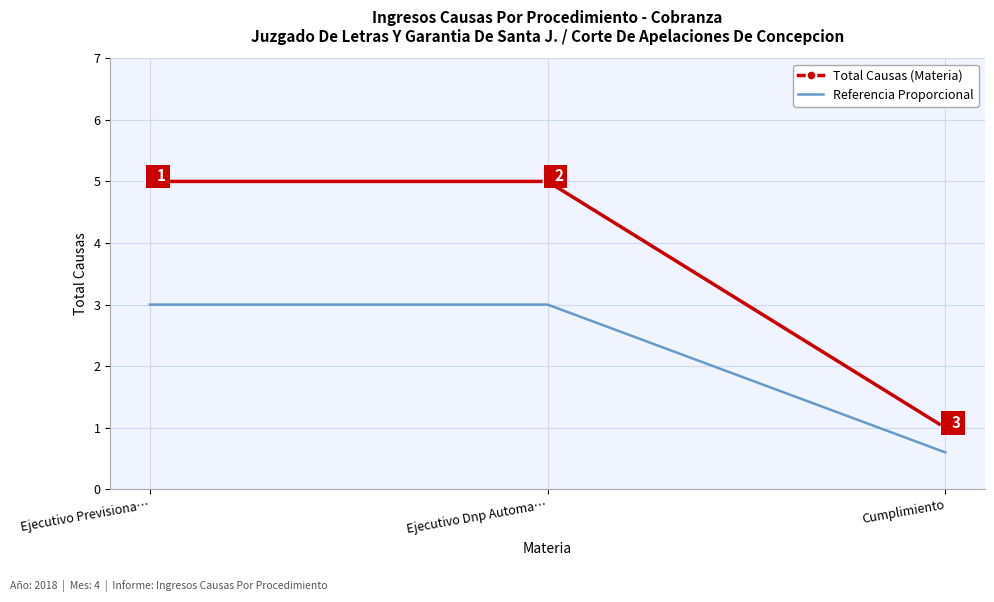

What value does the Referencia Proporcional series have at Cumplimiento?

0.6